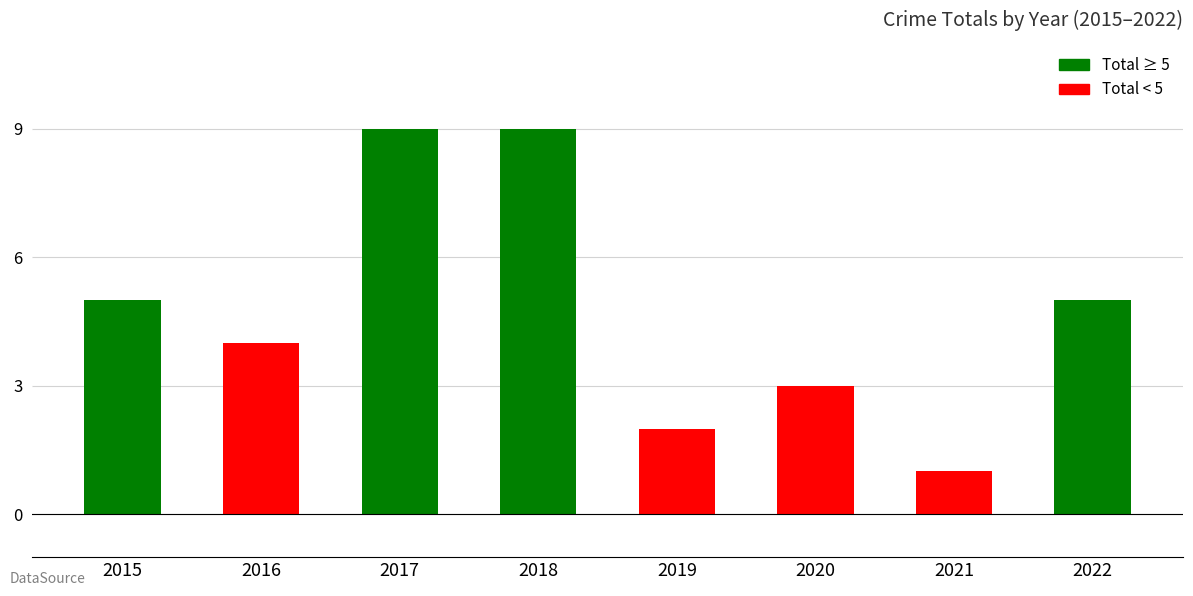

Count the values in the range 3 to 9.

6